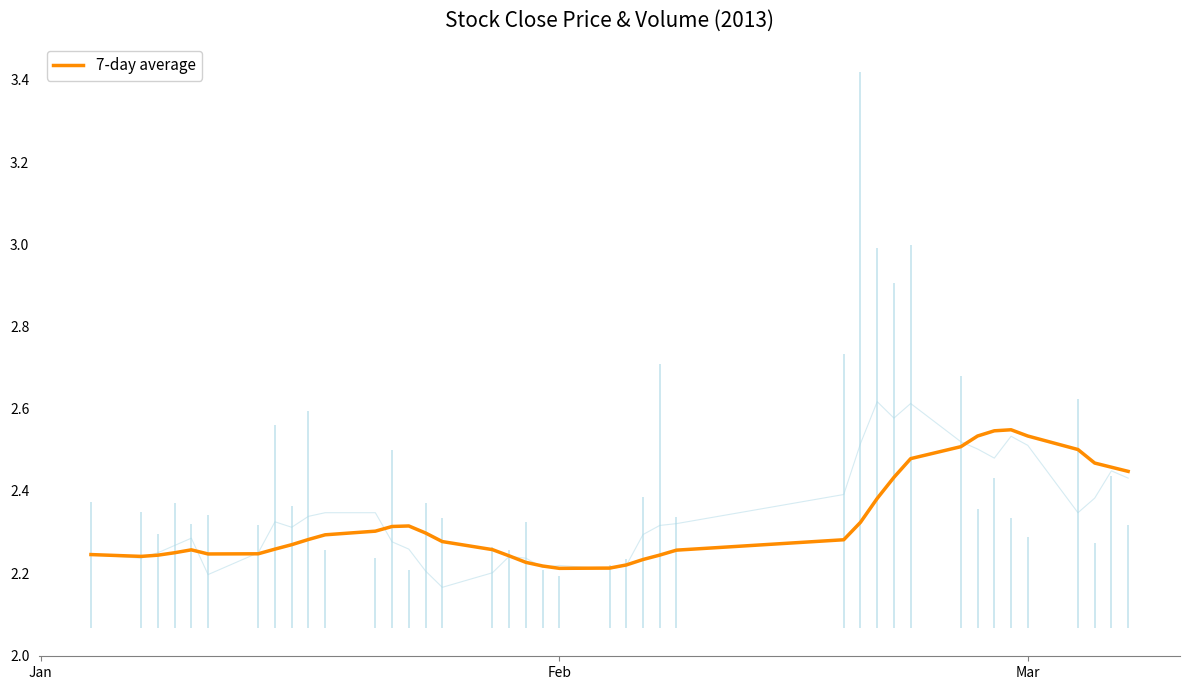

Count the values in the range 2 to 3.

40